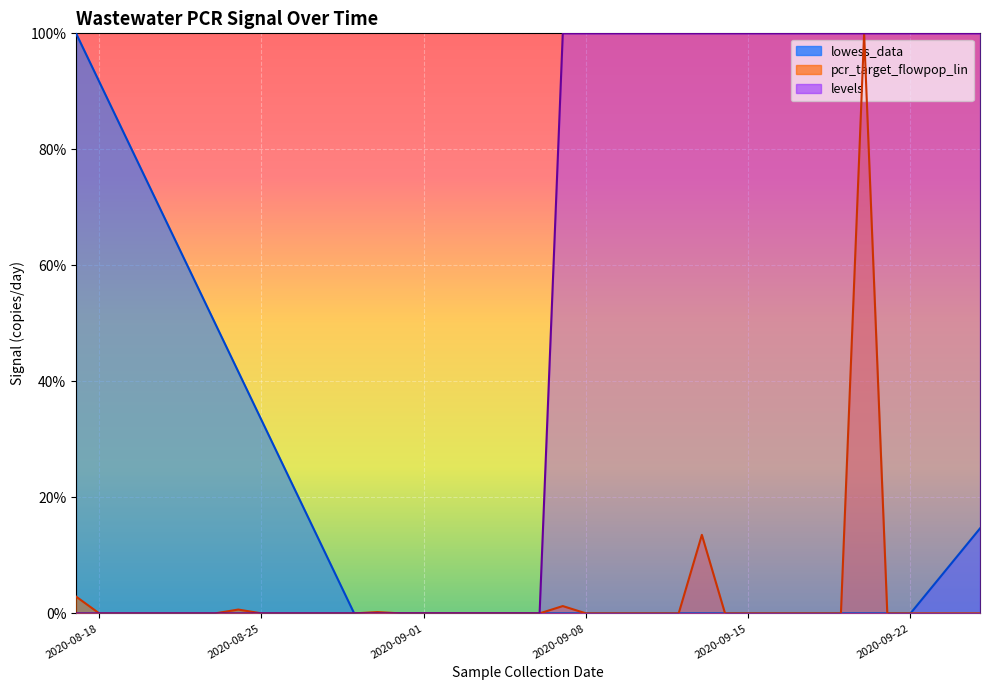

The levels series shows -0.6 at 2020-08-18. True or false?

False